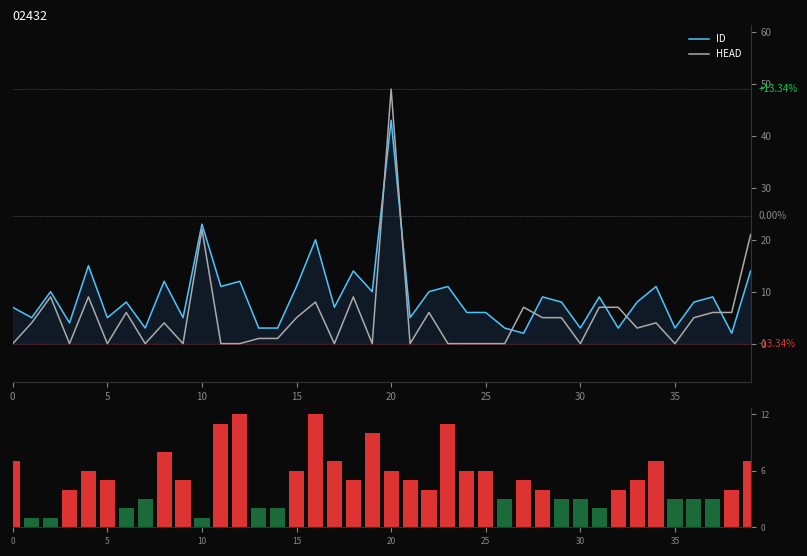

True or false: HEAD and ID intersect in this chart.

True